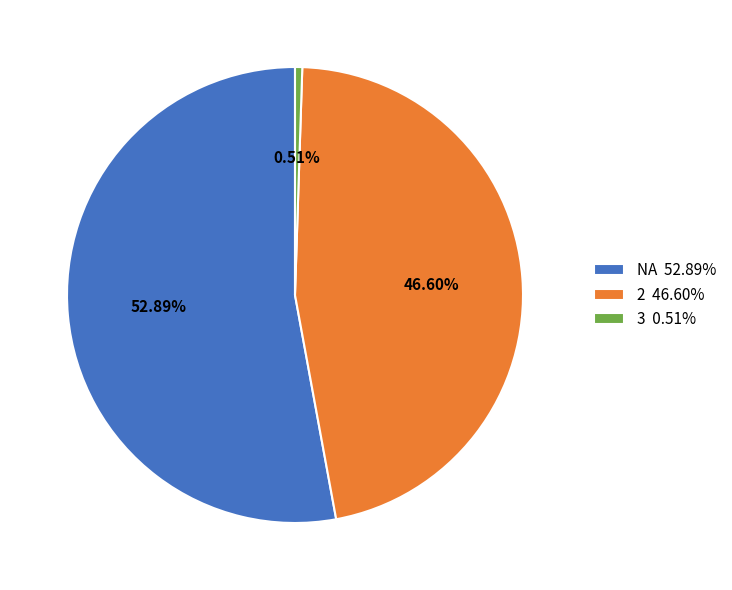

The 3 slice represents 12% of the pie. True or false?

False